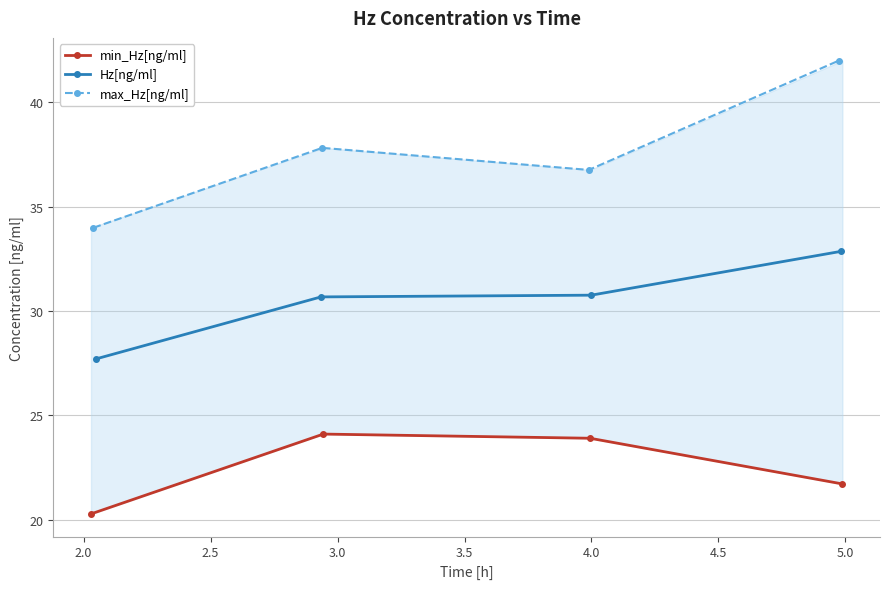

What are all the series names shown in the legend?

min_Hz[ng/ml], Hz[ng/ml], max_Hz[ng/ml]